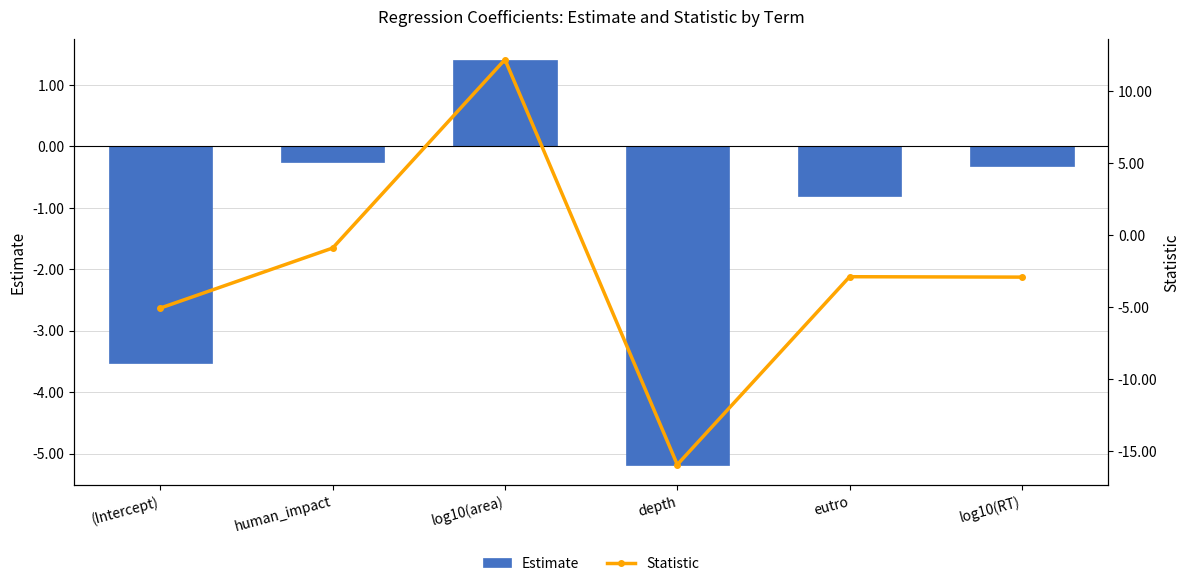

Rank the series at depth from lowest to highest value.

Statistic, Estimate